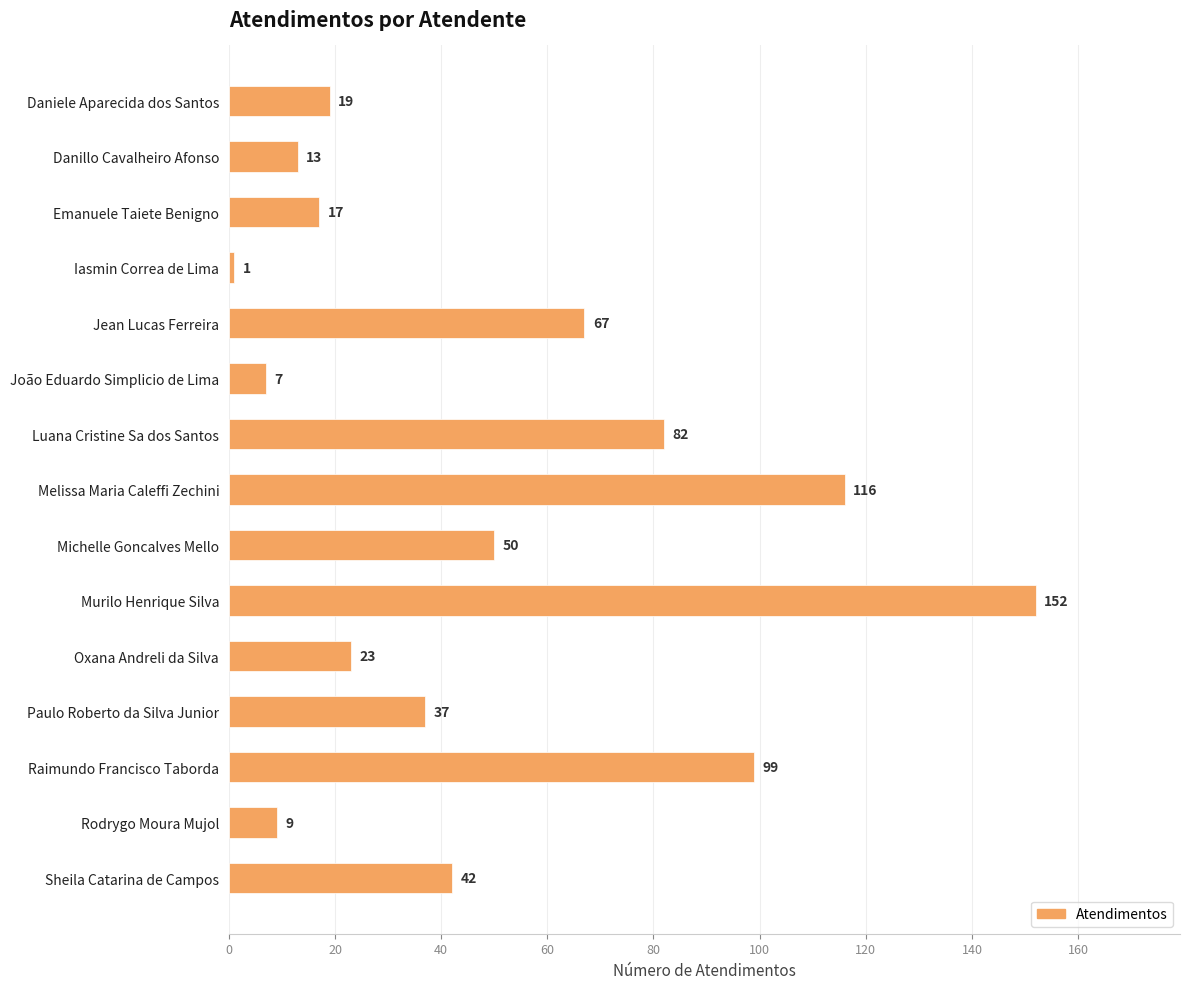

Between Sheila Catarina de Campos and Rodrygo Moura Mujol, which is larger?

Sheila Catarina de Campos